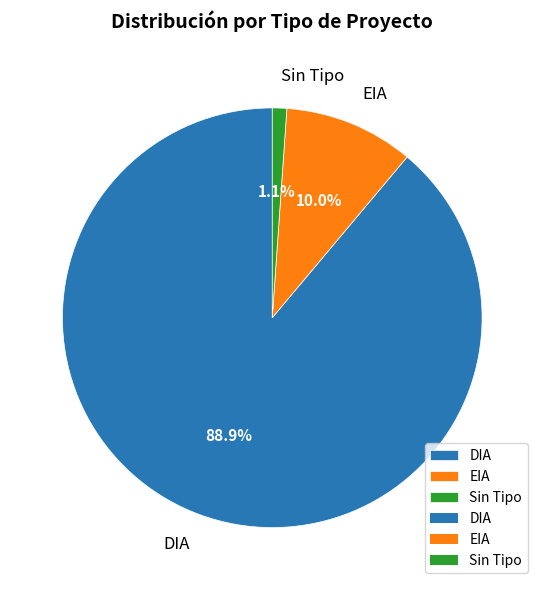

Is it true that EIA is 10% of the pie?

True